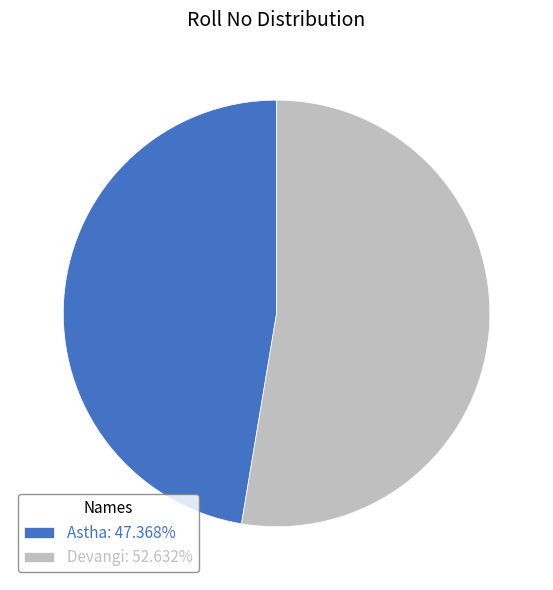

How many slices are in this pie chart?

2